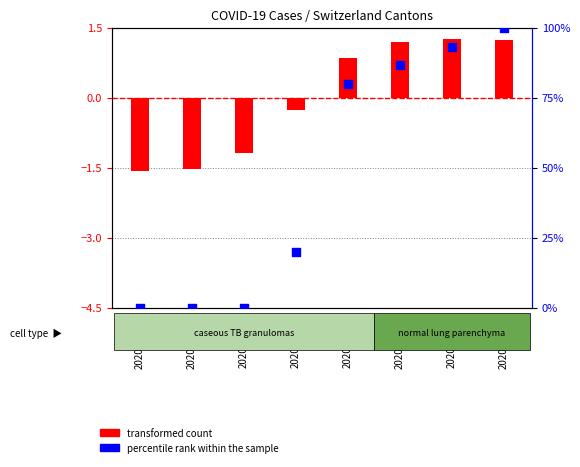

Which series has the largest total across all categories?

percentile rank within the sample